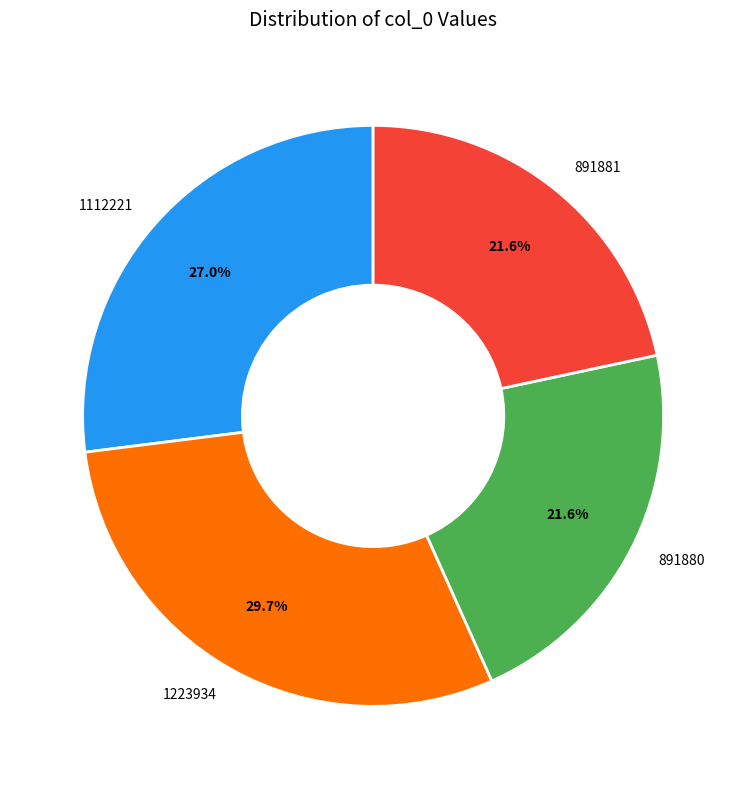

To the nearest percent, what percentage of the pie is 1112221?

27%